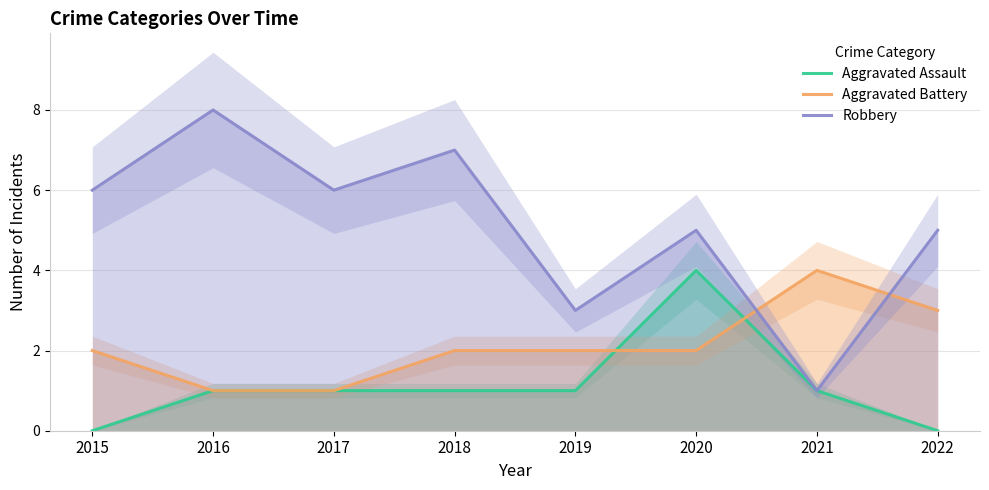

At 2022, list the series in order from smallest to largest.

Aggravated Assault, Aggravated Battery, Robbery